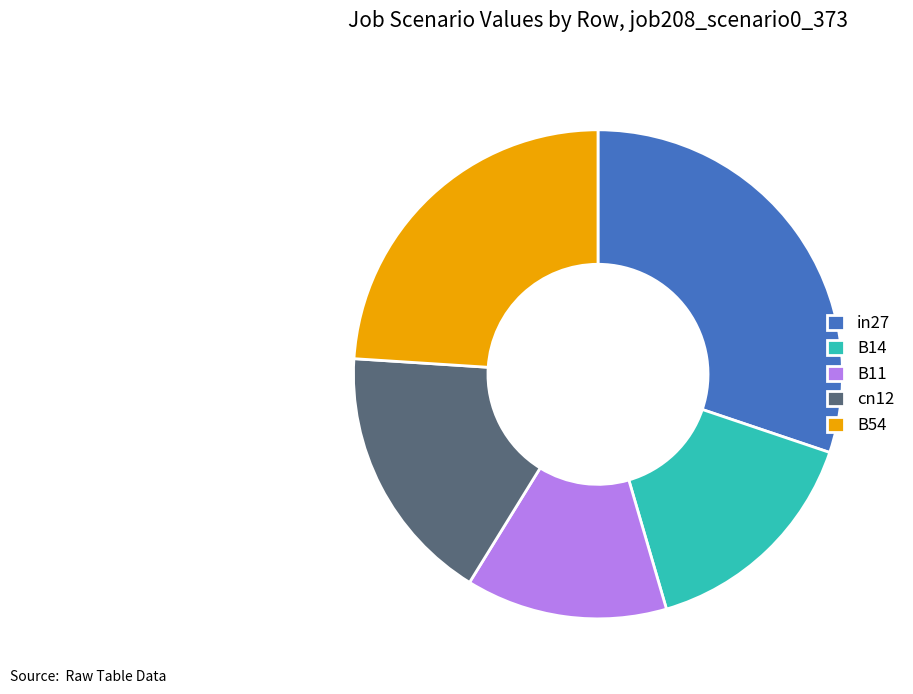

Rank the categories by value from highest to lowest.

in27, B54, cn12, B14, B11